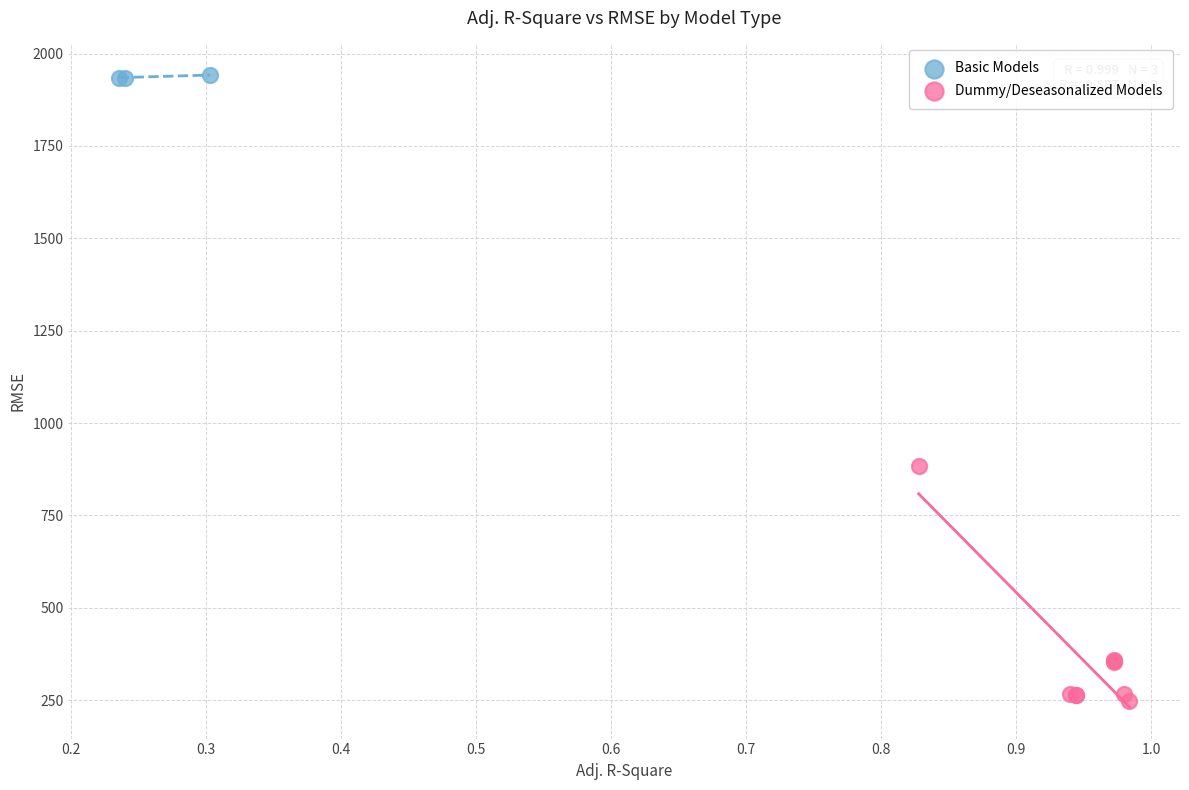

Which series contains the highest Y value?

Basic Models